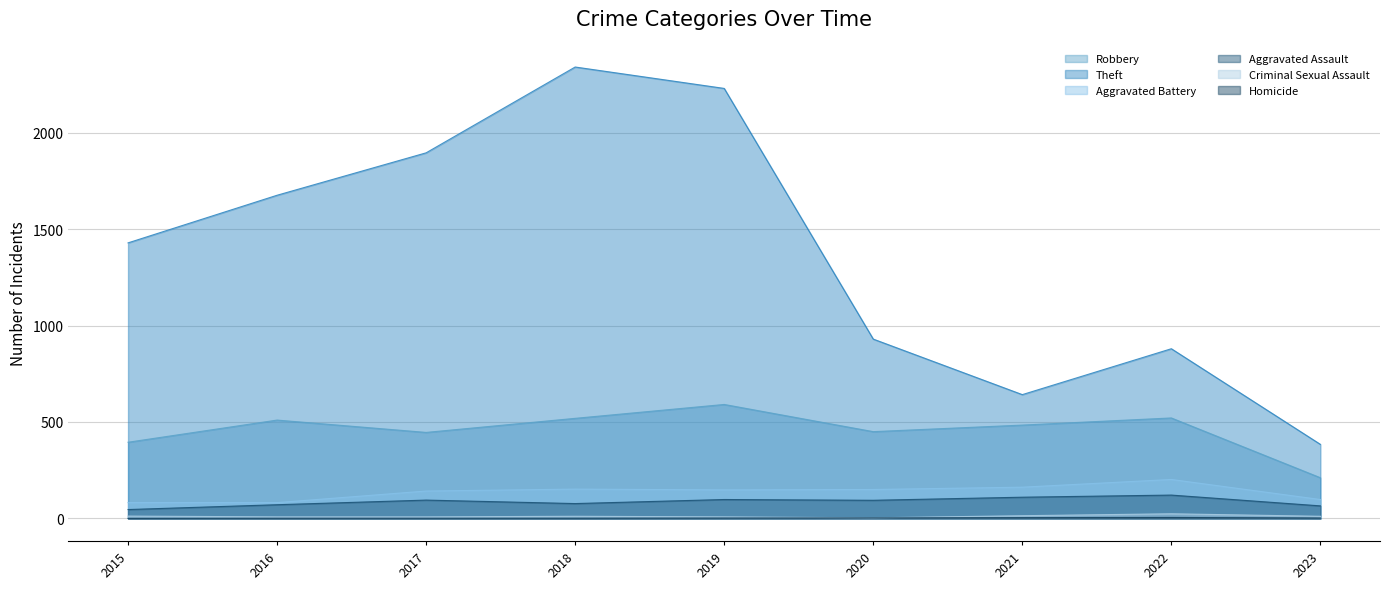

True or false: Aggravated Battery has a value of 162 at 2021.

True